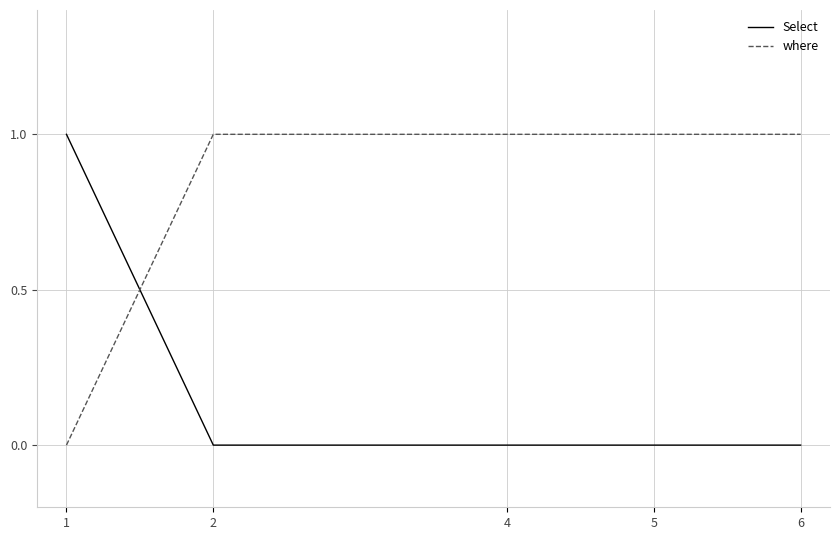

What are all the series names shown in the legend?

Select, where